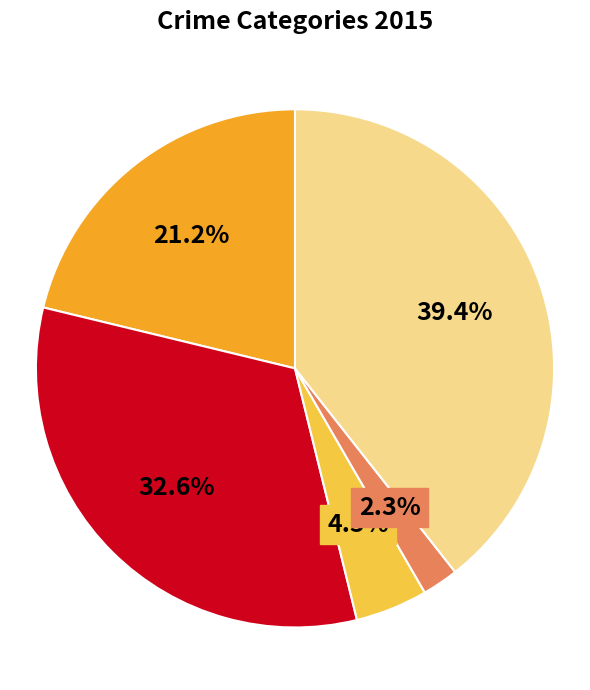

Is there a majority slice in this chart?

No